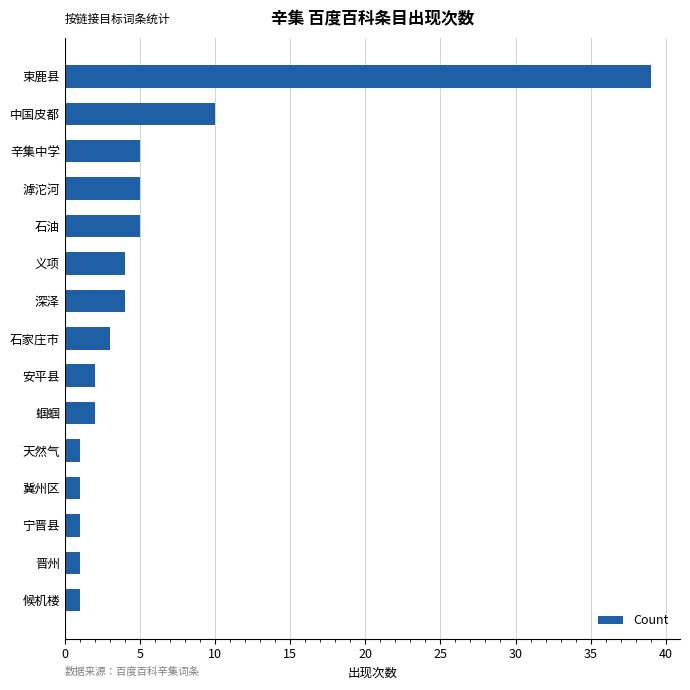

What is the sum of the values at 深泽 and 义项?

8